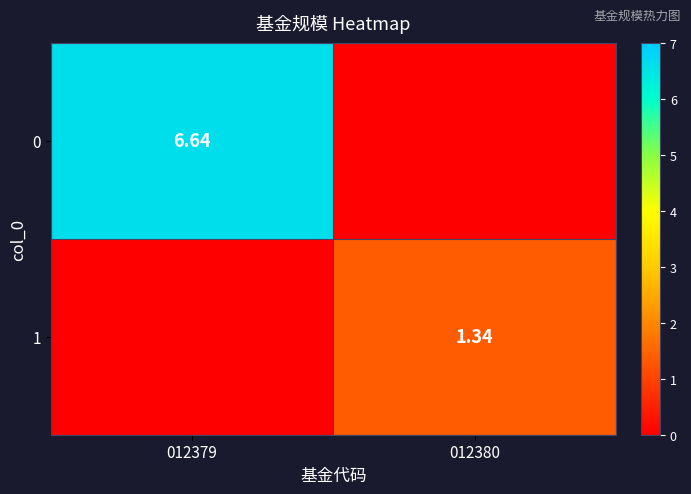

The 0 series shows 6.6 at 012379. True or false?

True